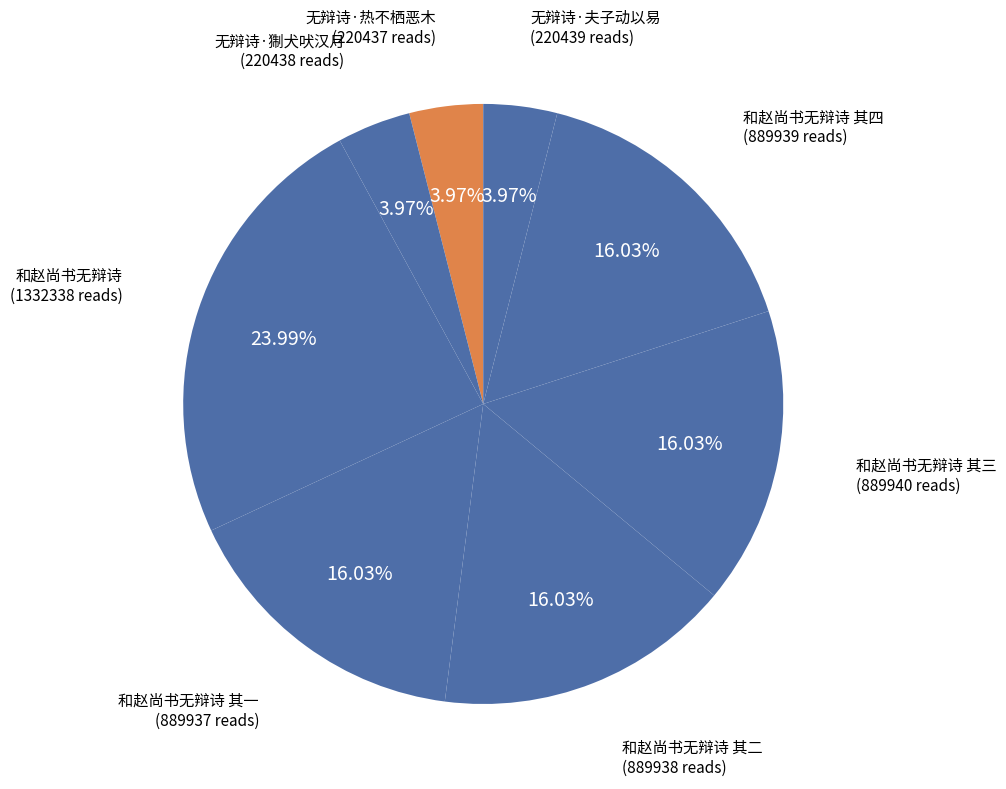

How many slices are in this pie chart?

8